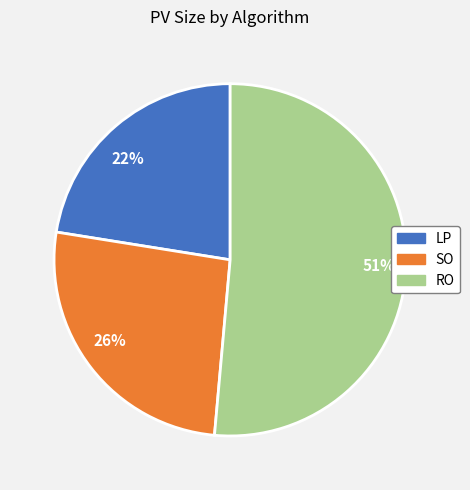

Count the number of slices in the pie.

3